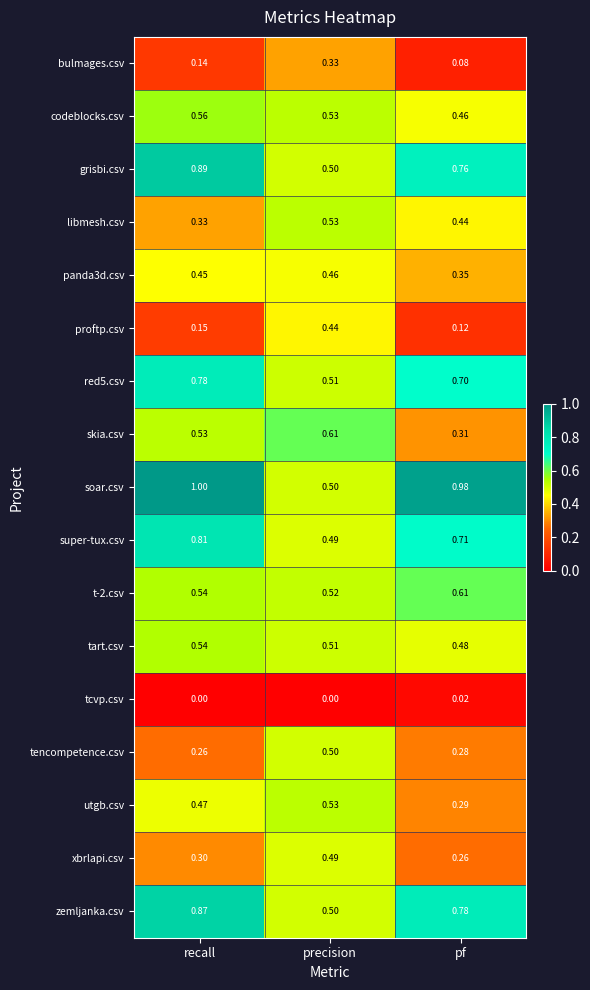

How many distinct data groups are displayed?

17